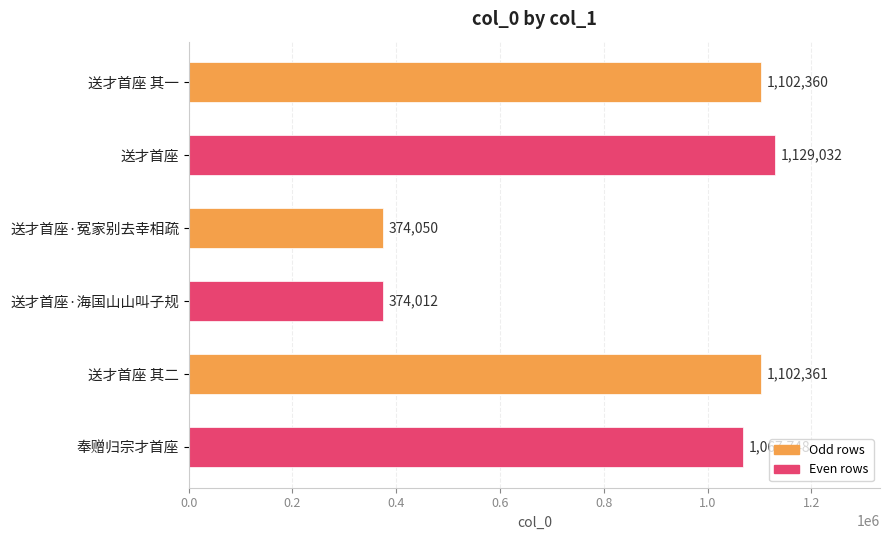

What is the approximate value at 送才首座 其一?

1102360